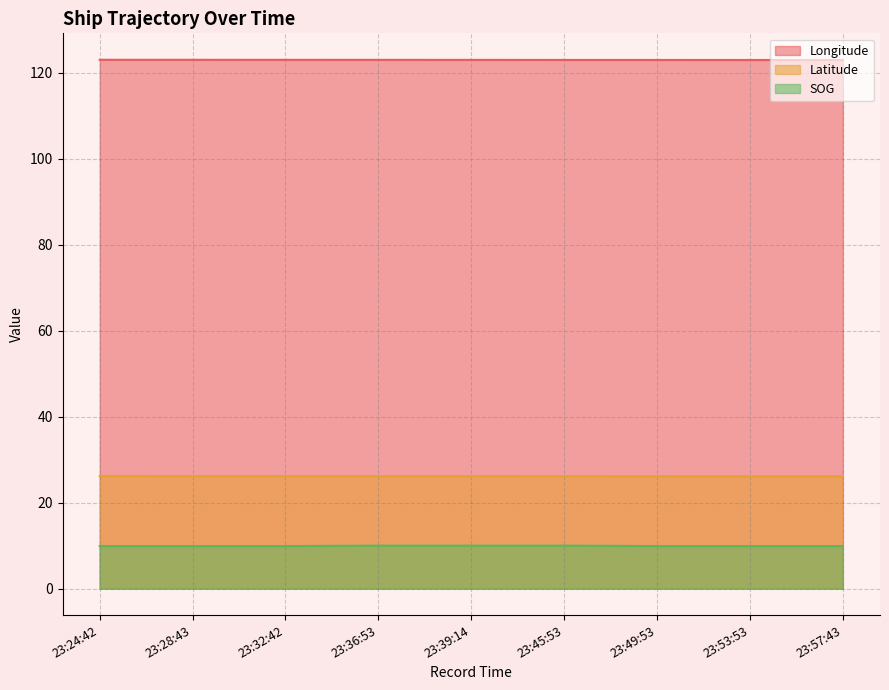

What is the maximum value for SOG?

10.0